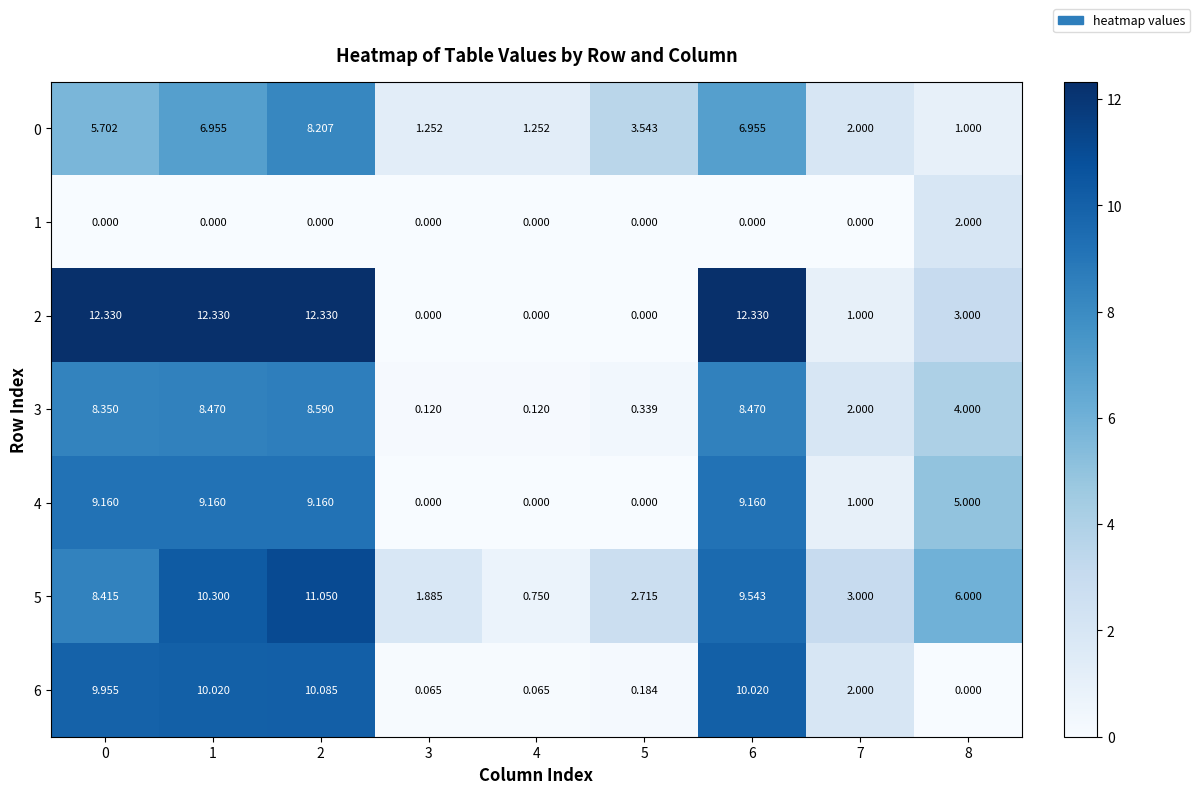

How many data points in 1 are above 0?

1